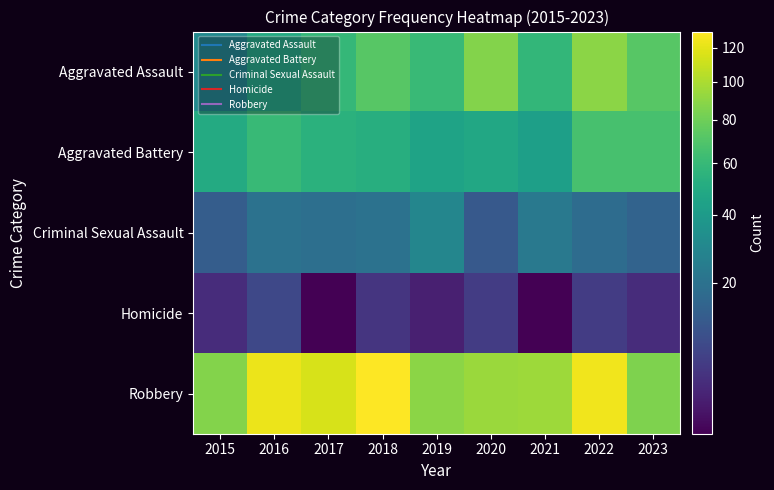

How many data points does each series have?

9